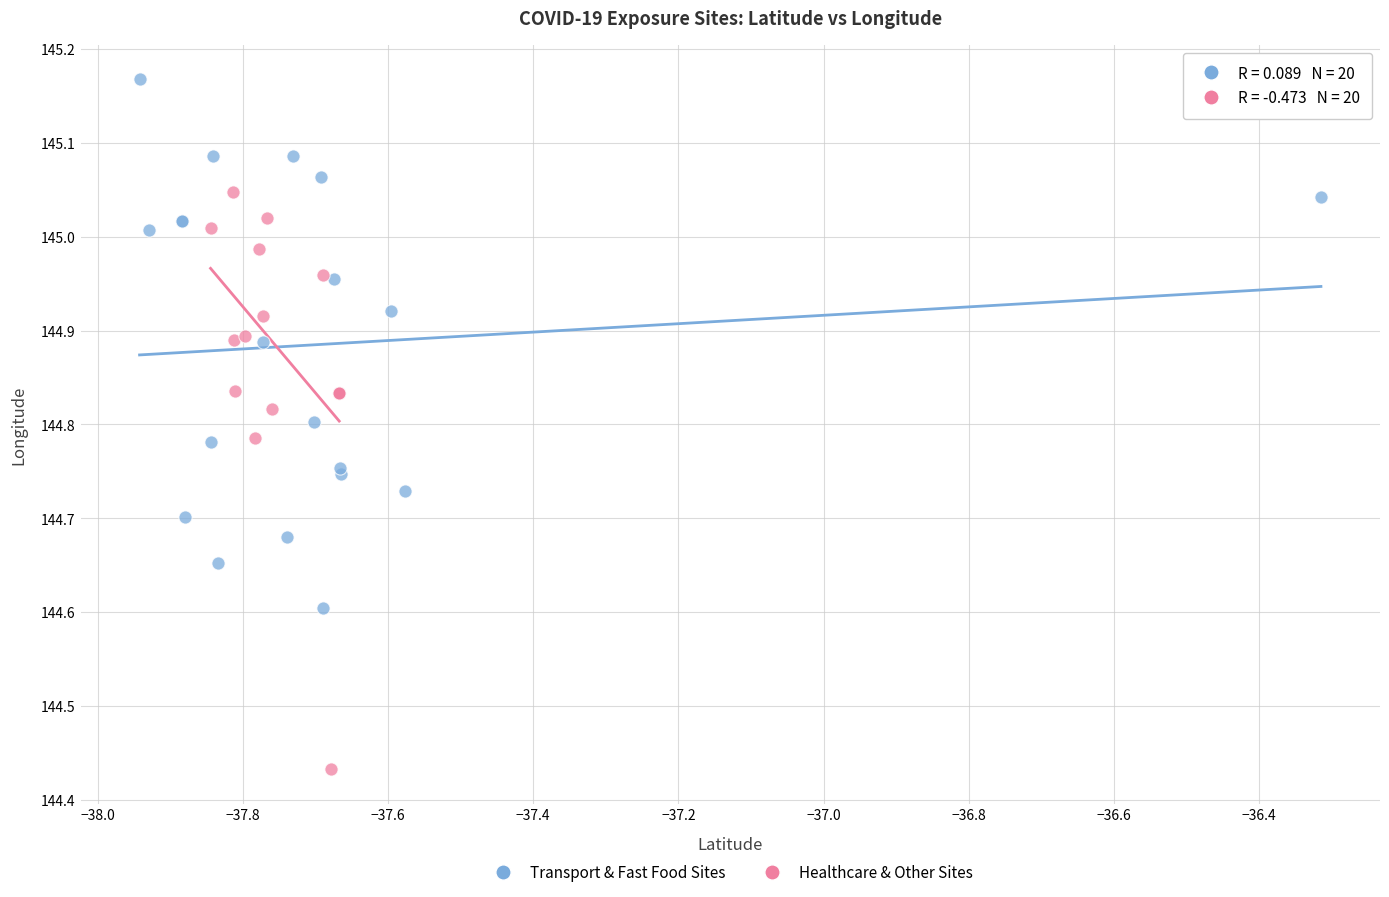

Which series reaches the minimum Y coordinate?

Healthcare & Other Sites